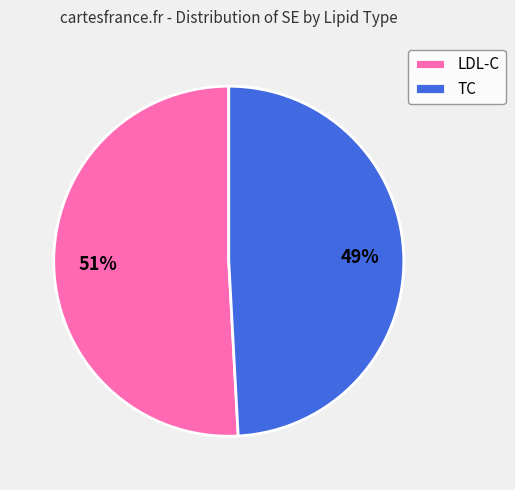

Which slice is the smallest?

TC